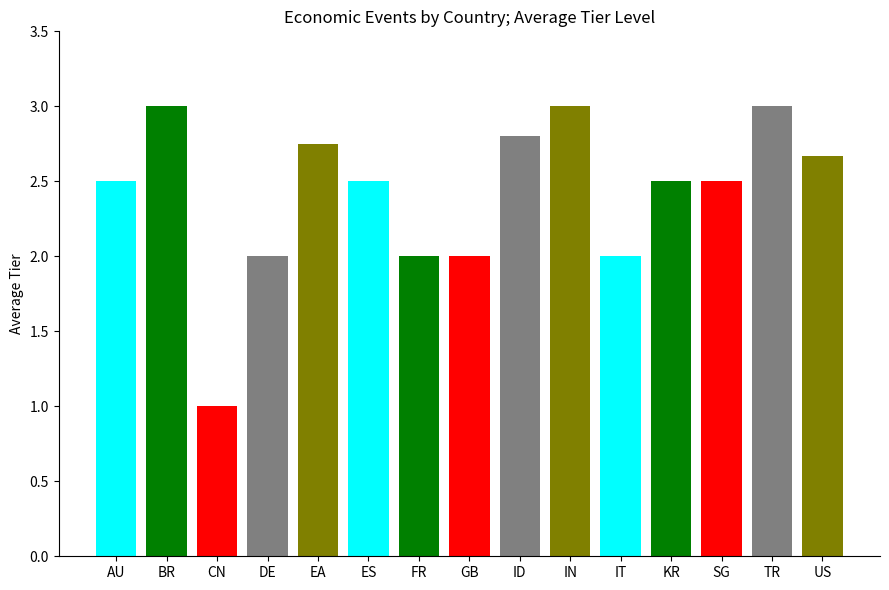

Are the bars horizontal?

No